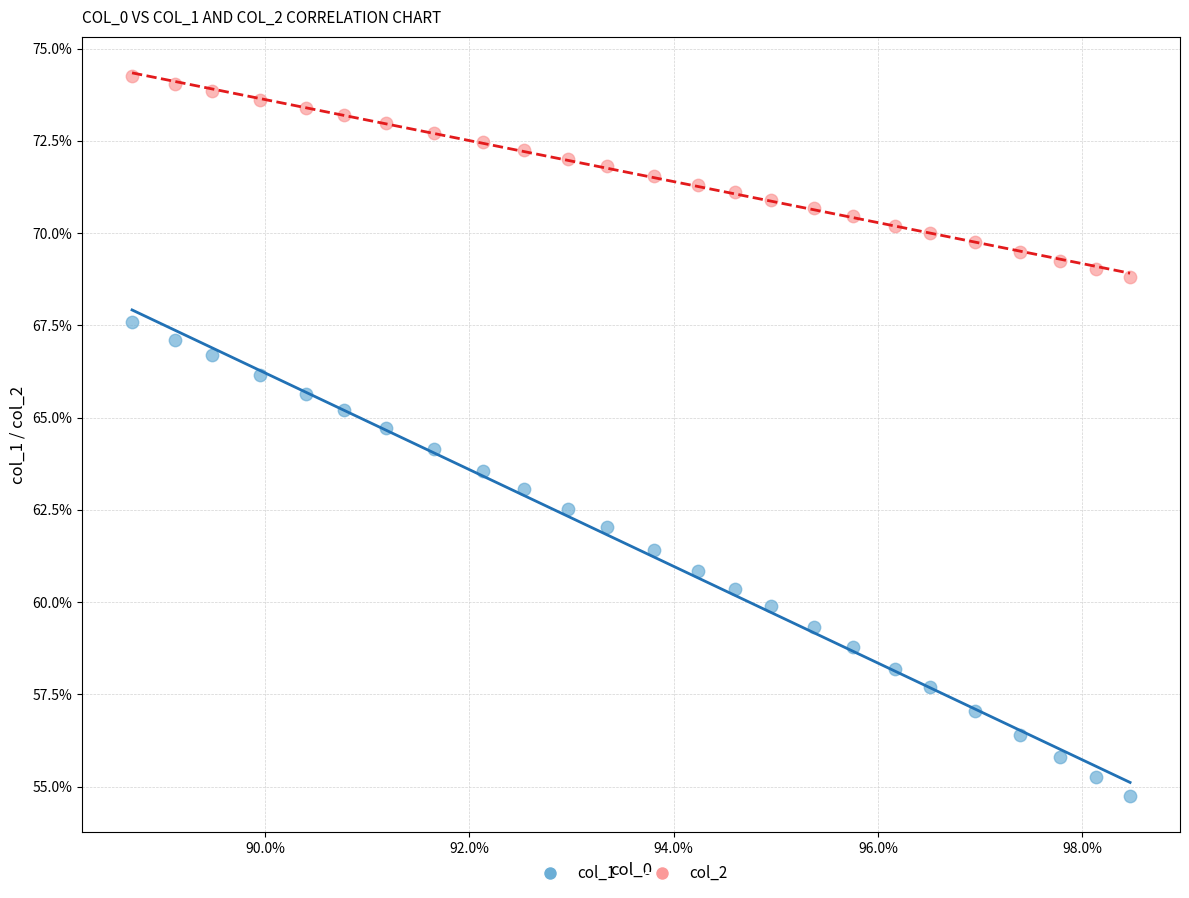

What are all the series names shown in the legend?

col_1, col_2